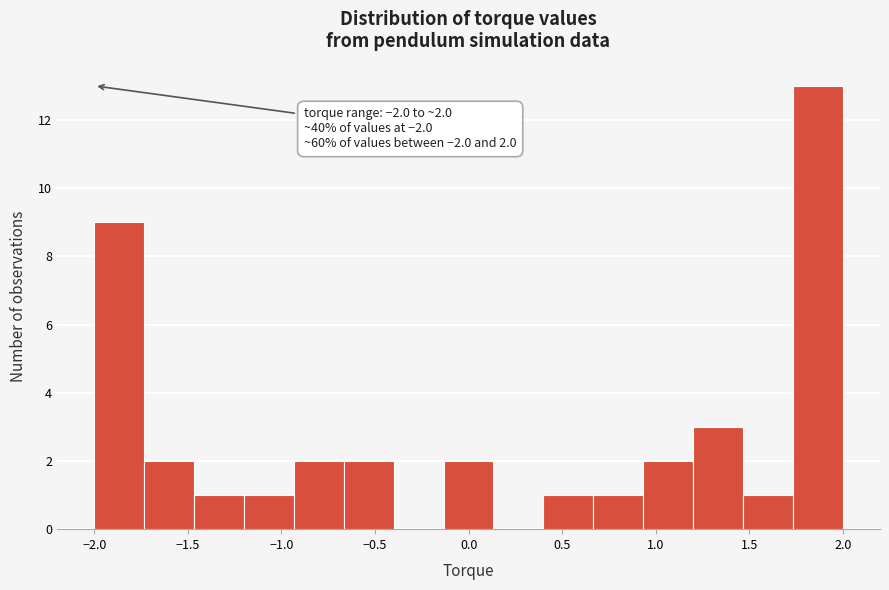

Which range on the x-axis has the tallest bar?

1.75 to 2.00